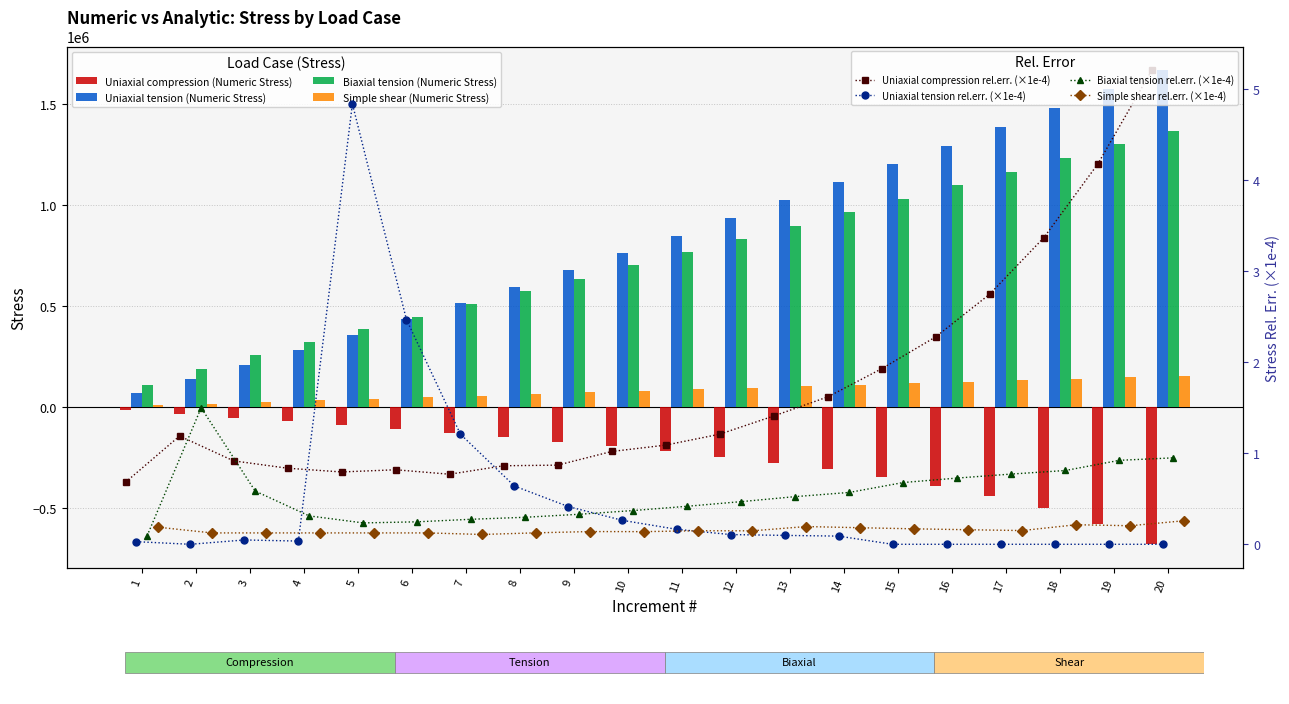

Between 5 and 16, which series saw the biggest shift?

Uniaxial tension (Numeric Stress)